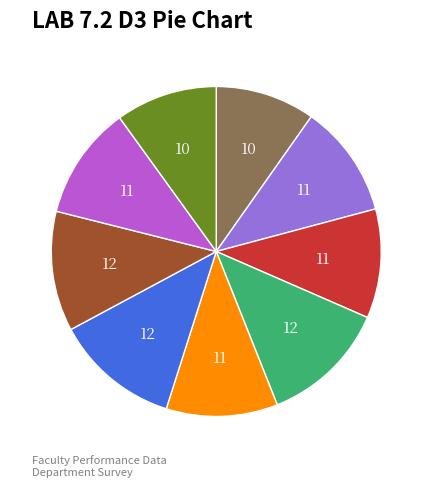

Does any single category account for the majority?

No